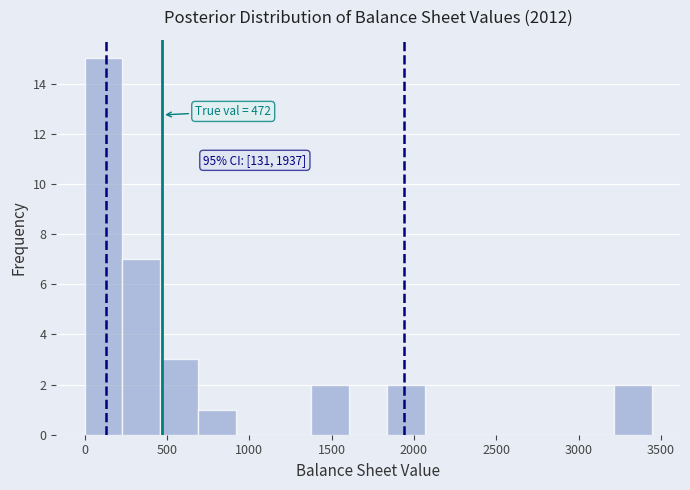

Which range on the x-axis has the tallest bar?

0 to 250